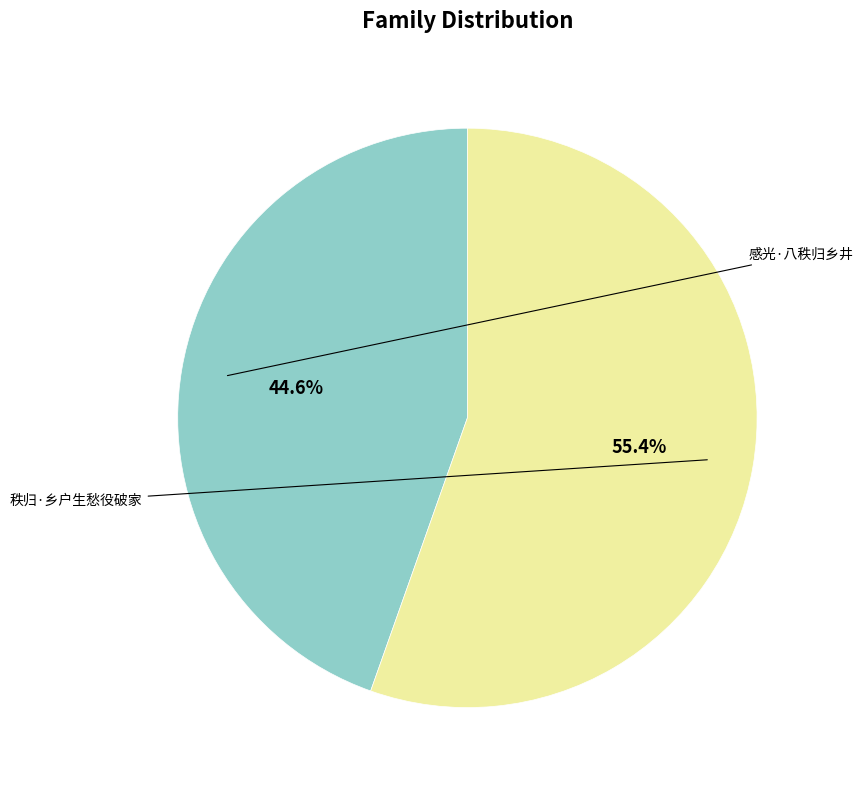

Rank the categories by value from highest to lowest.

秩归·乡户生愁役破家, 感光·八秩归乡井